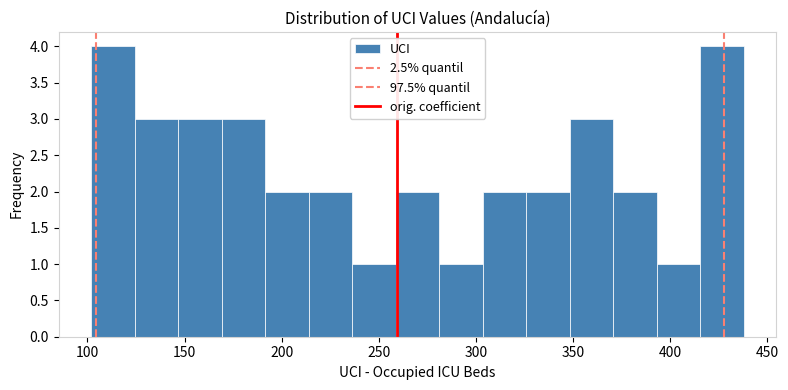

Reading left to right, list every bar in this chart as the range it spans on the x-axis followed by its height. Neither the bar edges nor the heights are printed on the chart, so give them approximately, as read against the axes.

100 to 125: 4
125 to 145: 3
145 to 170: 3
170 to 190: 3
190 to 215: 2
215 to 235: 2
235 to 260: 1
260 to 280: 2
280 to 305: 1
305 to 325: 2
325 to 350: 2
350 to 370: 3
370 to 395: 2
395 to 415: 1
415 to 440: 4